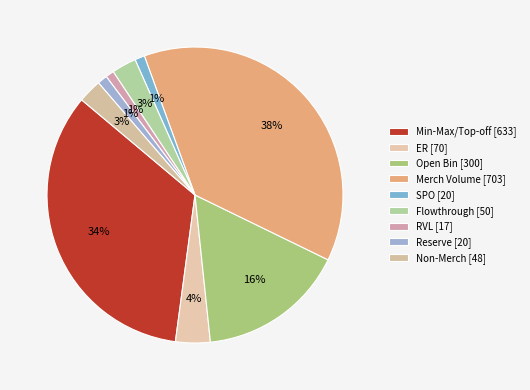

How many slices are in this pie chart?

9